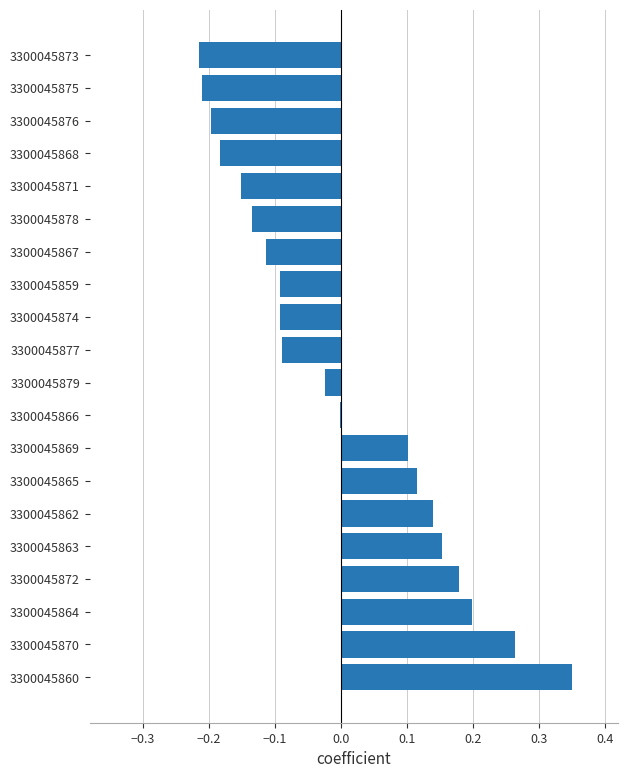

The chart shows a value of -0.0 at 3300045879. True or false?

True